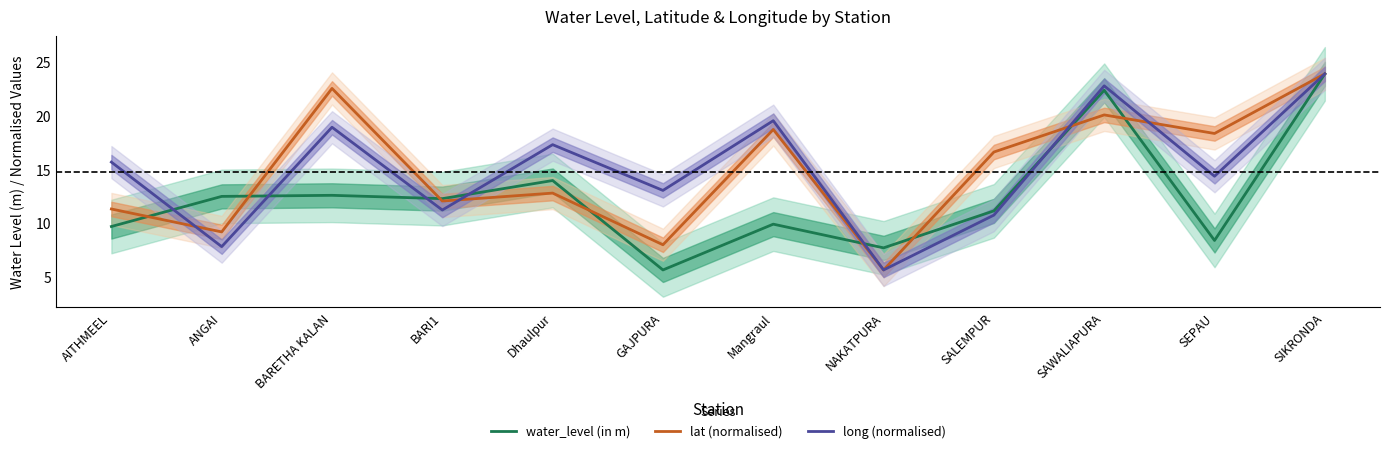

At which category does the chart reach its peak across all series?

SIKRONDA